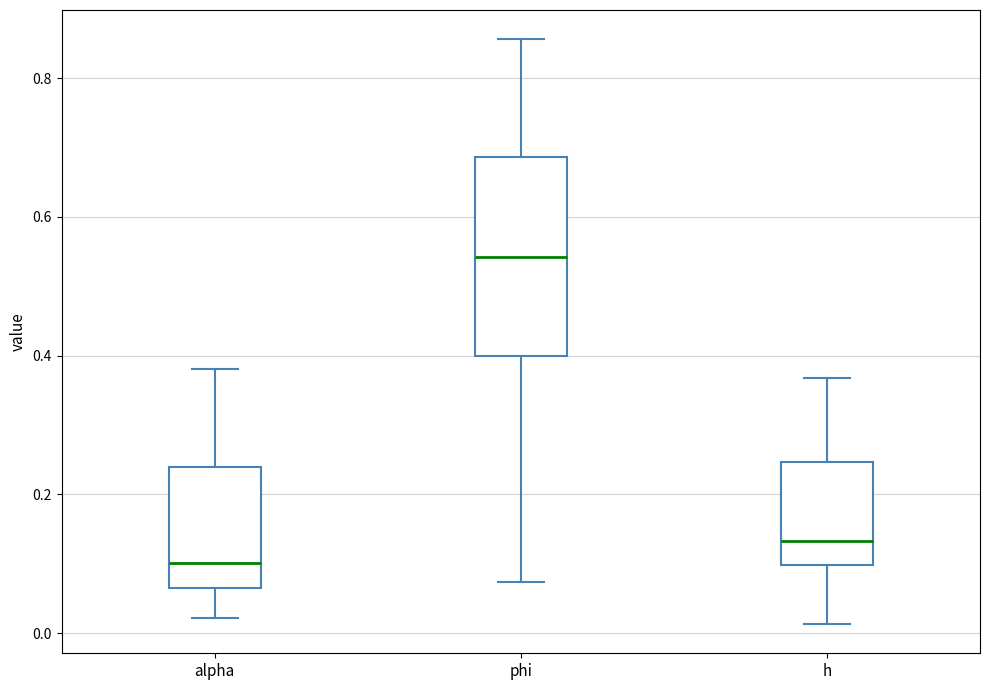

Where does the median line of the box for h sit on the y-axis? The values are not printed on the chart, so give them approximately, as read against the axis.

0.14